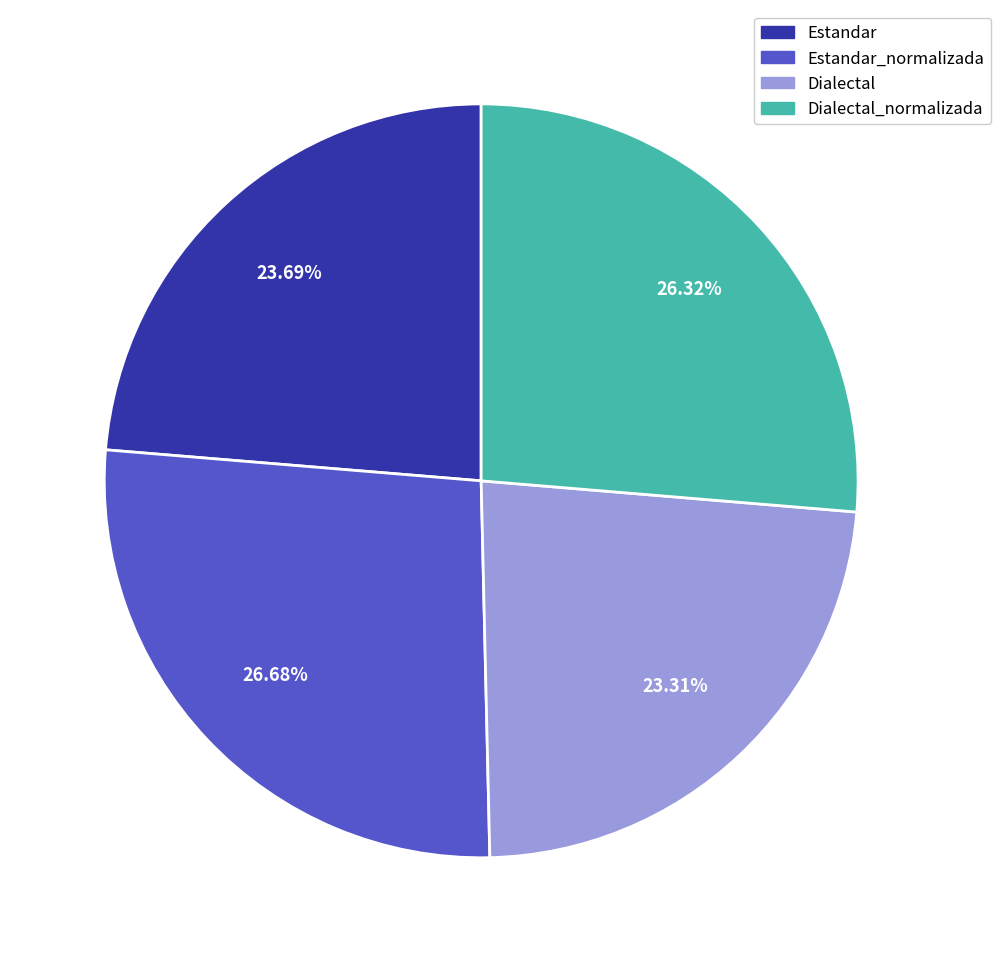

How many slices are in this pie chart?

4